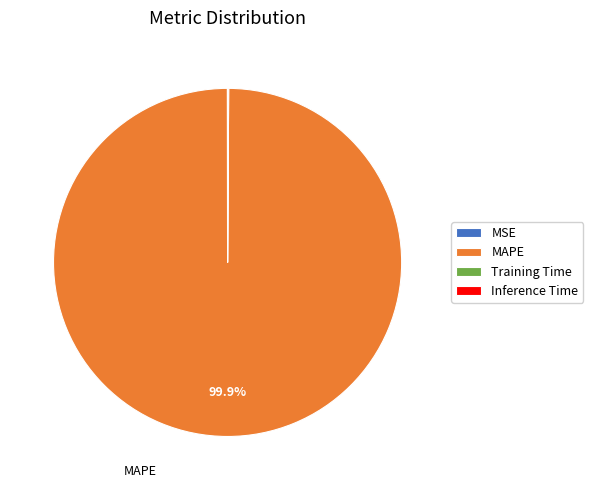

Which category accounts for the majority?

MAPE